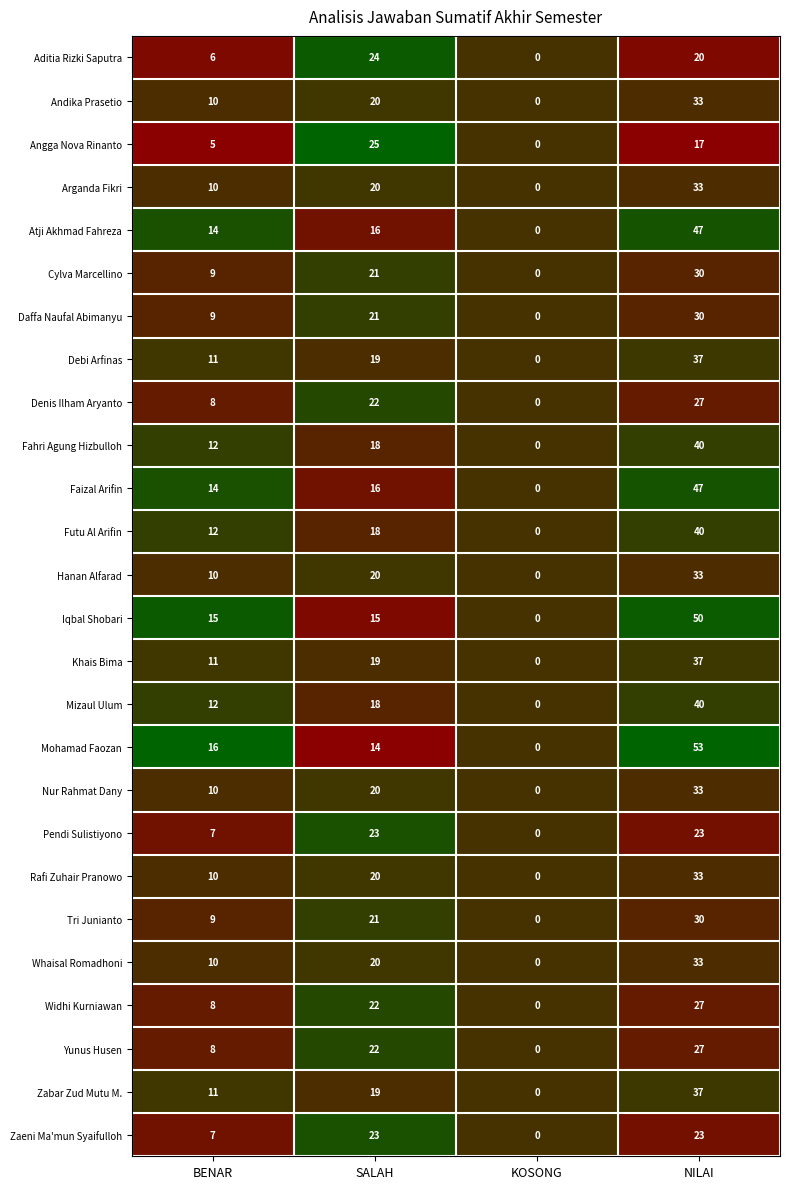

How many Zaeni Ma'mun Syaifulloh values are between 7 and 23?

3